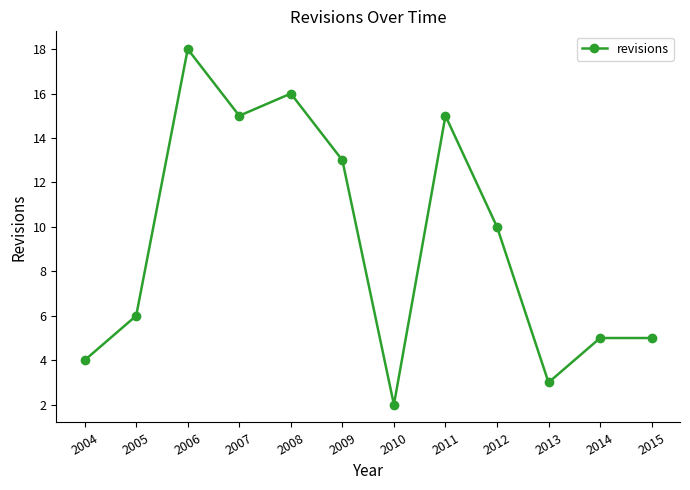

How many interior local valleys (lower than both neighbors) does the data have?

3